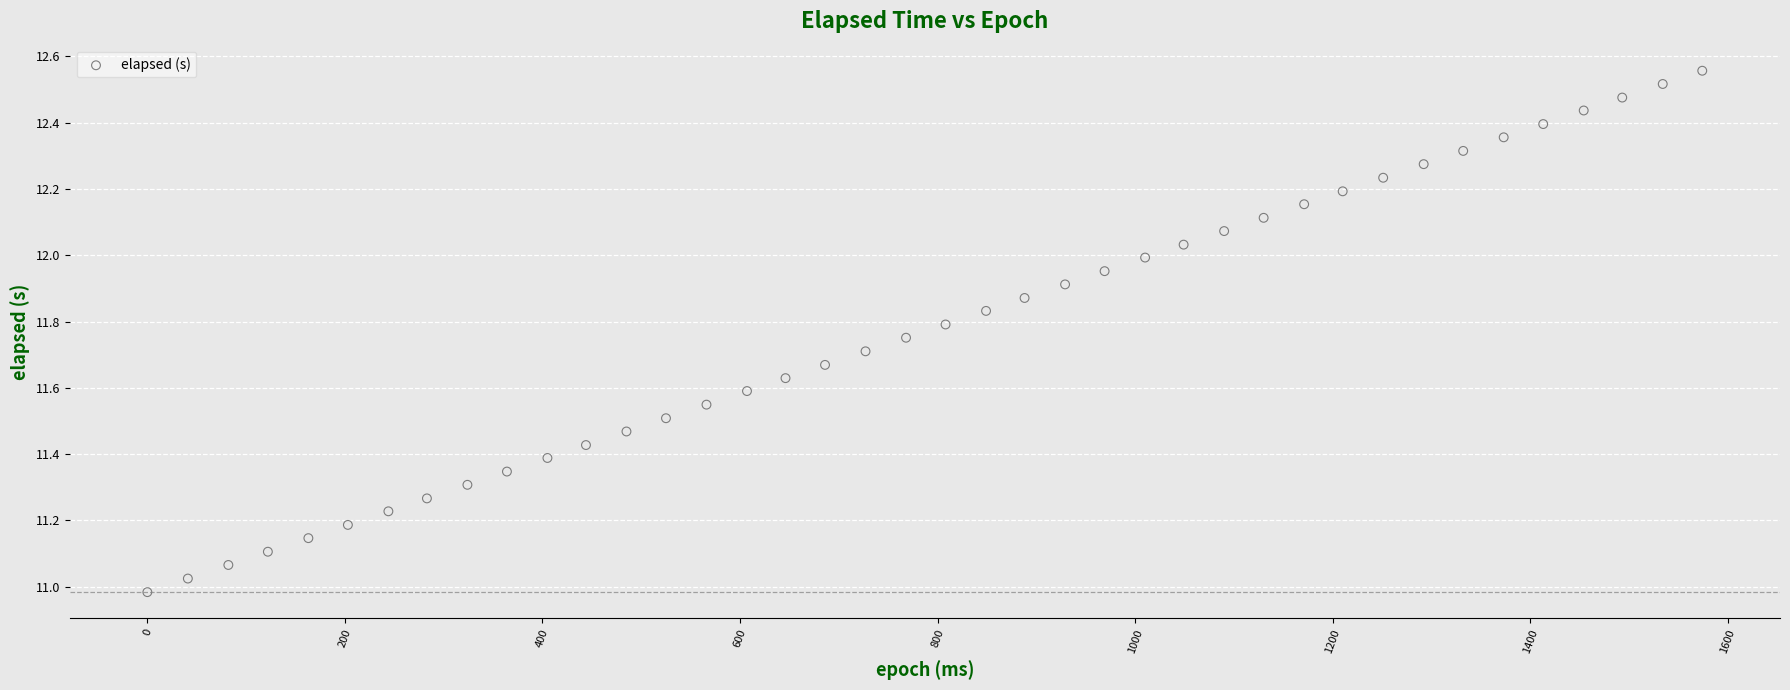

What is the range of Y values (max minus min)?

1.6